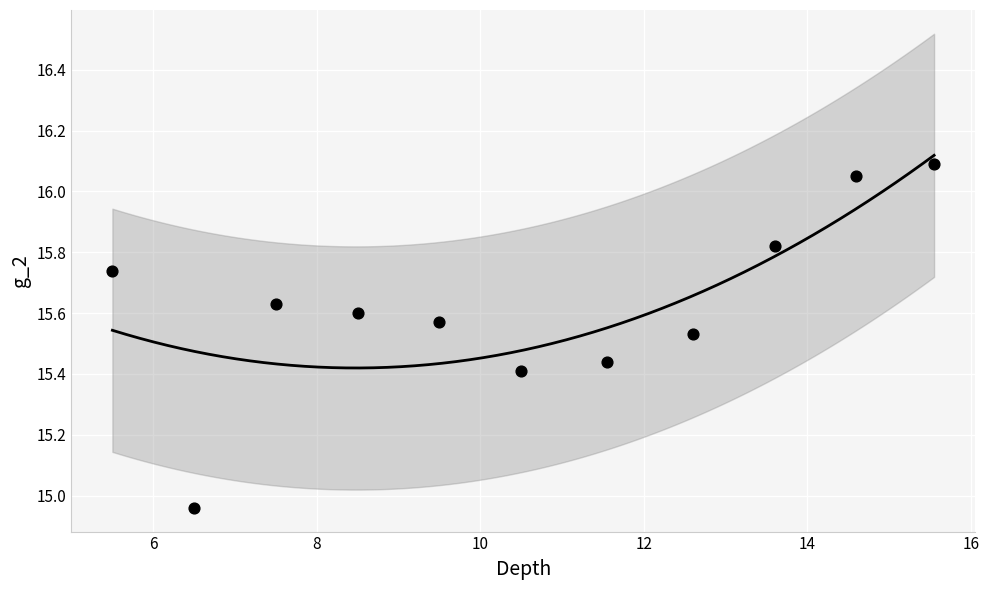

What is the average X value?

10.5